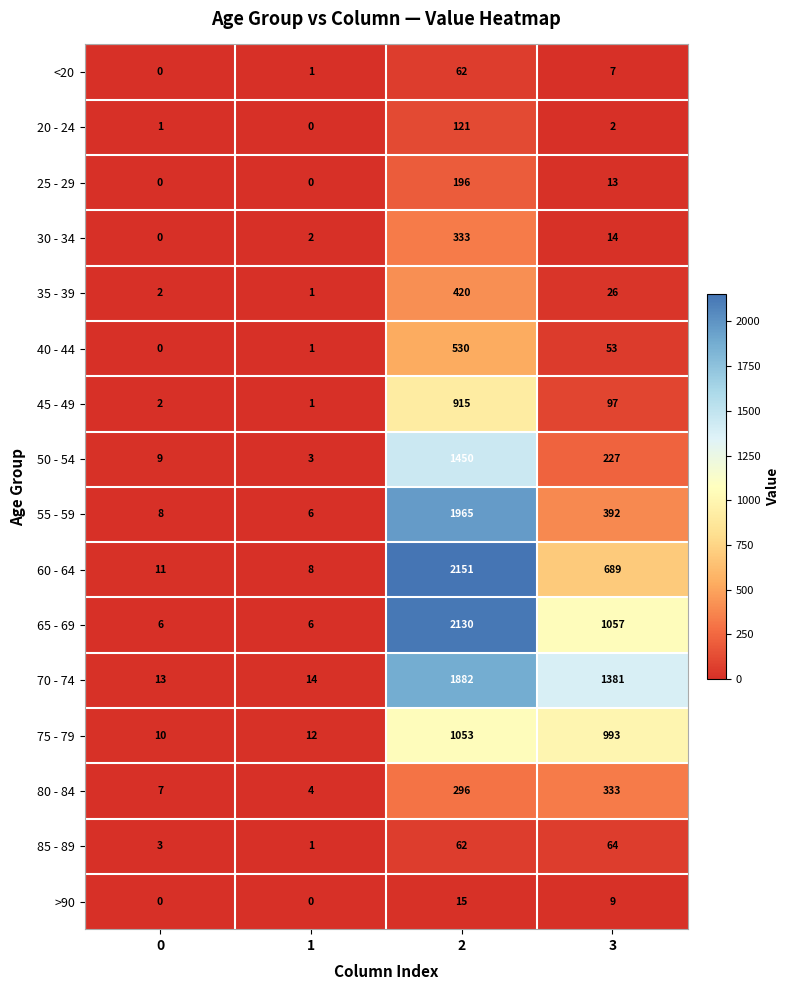

True or false: 25 - 29 has a value of 0 at 0.

True